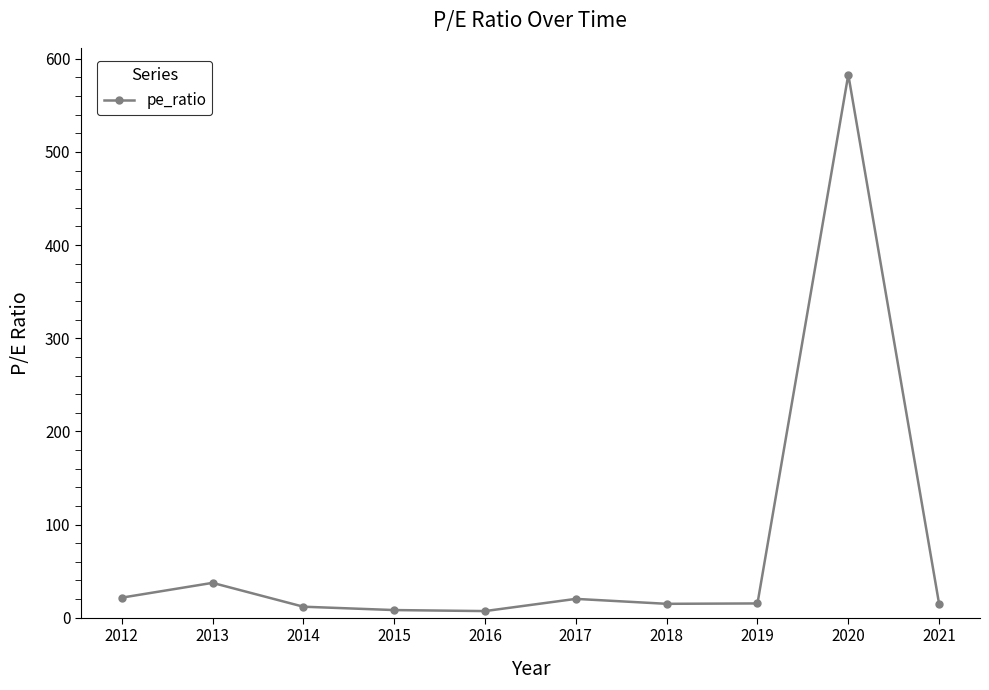

What is the difference between the second highest and second lowest values?

29.2